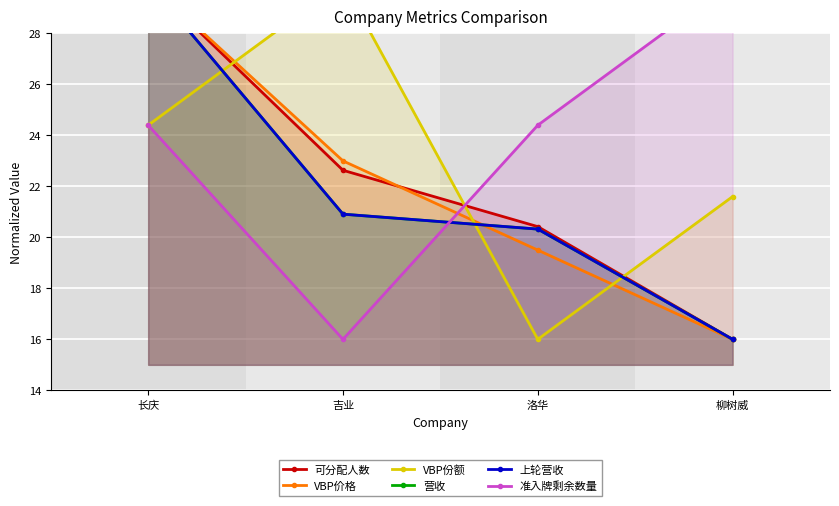

What value does the 营收 series have at 洛华?

20.3